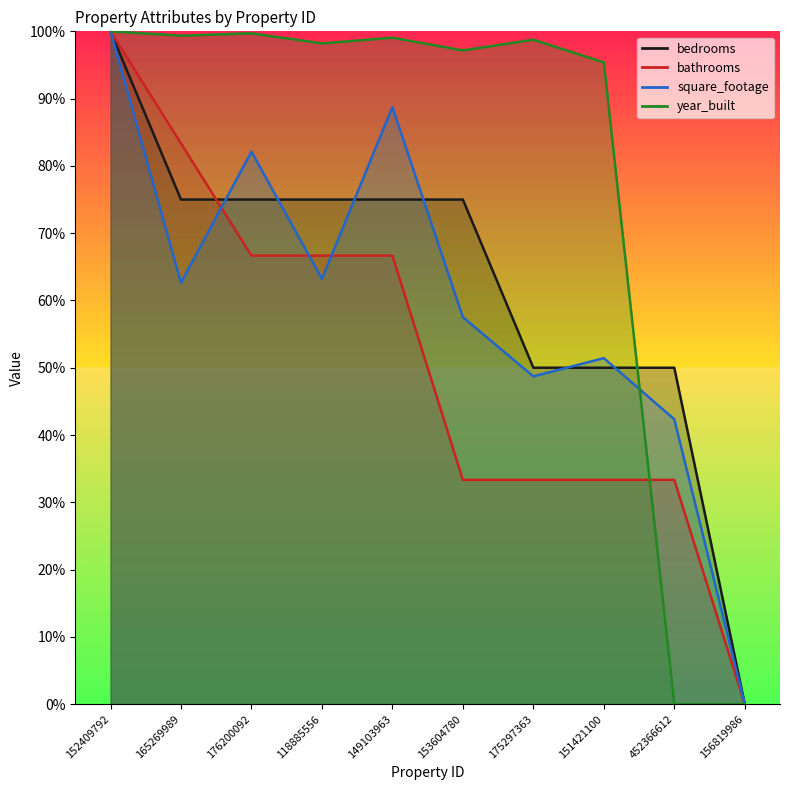

The square_footage series shows 73.1 at 151421100. True or false?

False